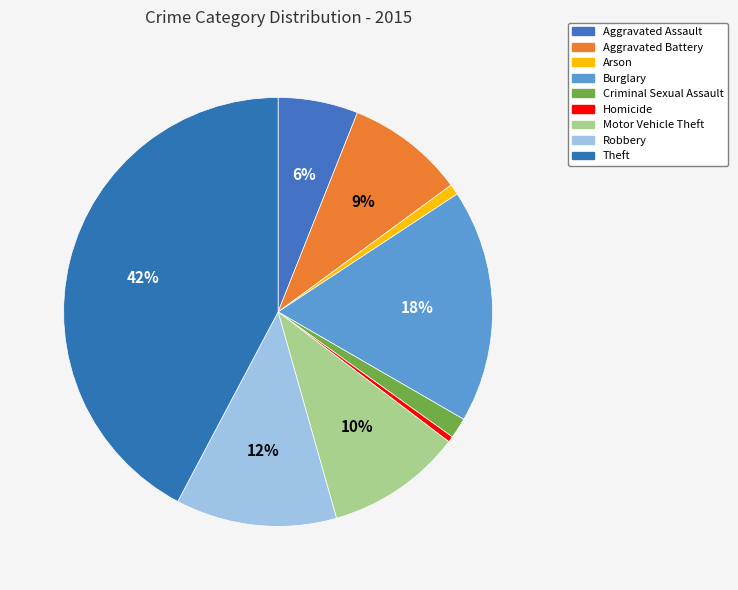

Does Theft account for over 50% of the chart?

No